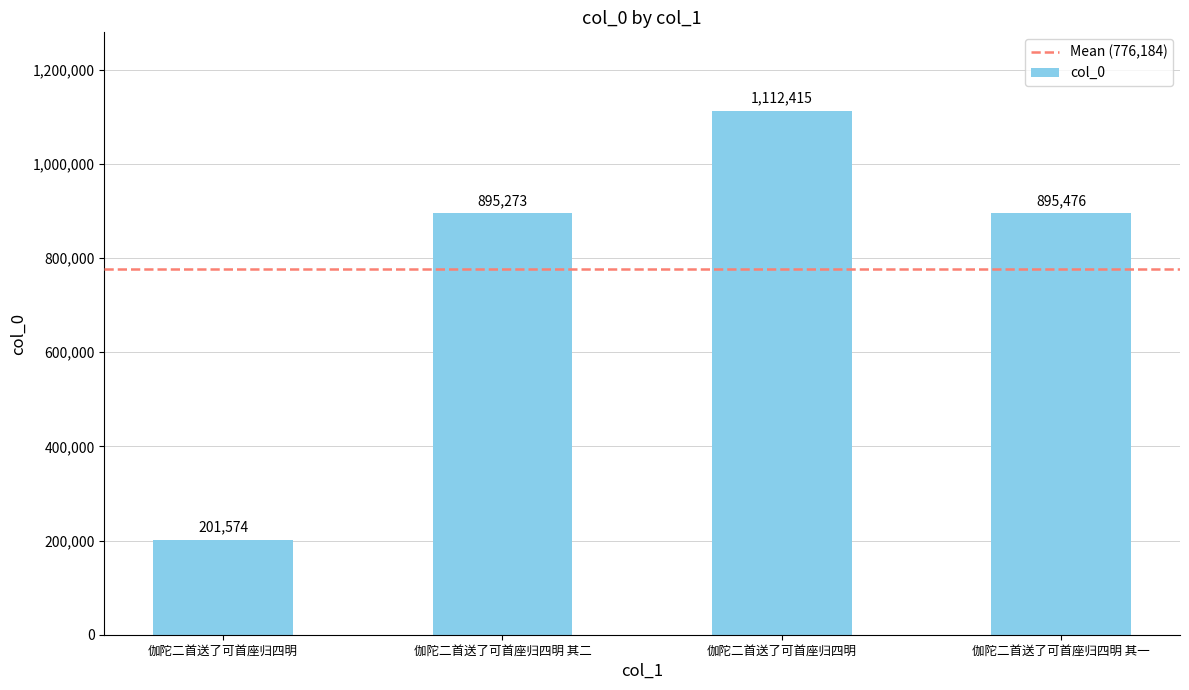

List the labels in order of value, largest first.

伽陀二首送了可首座归四明, 伽陀二首送了可首座归四明 其一, 伽陀二首送了可首座归四明 其二, 伽陀二首送了可首座归四明